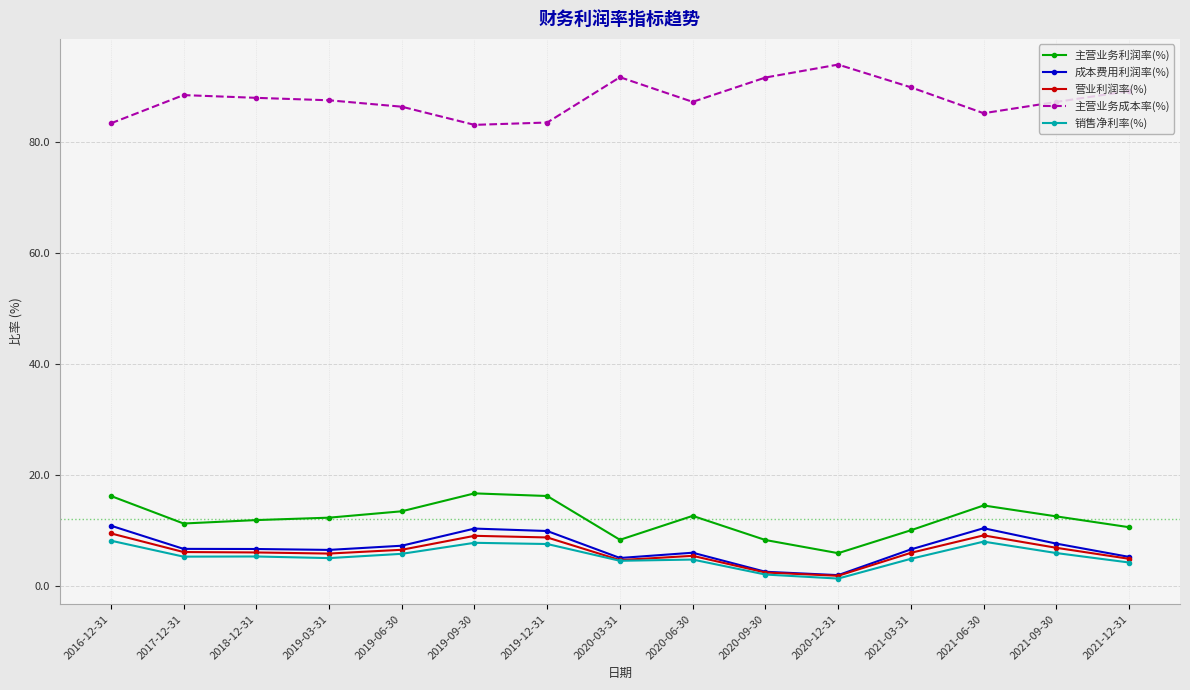

What is the maximum value shown in the chart?

93.9